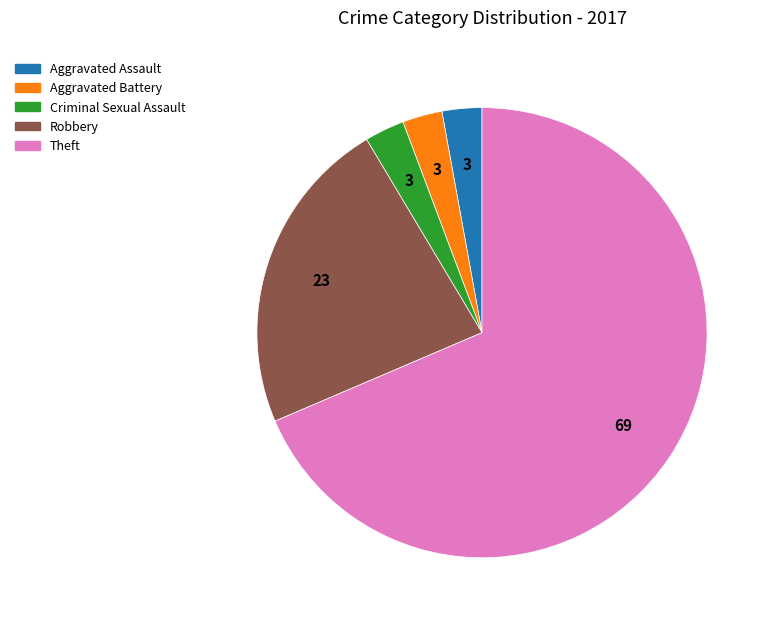

Which slice is the largest?

Theft